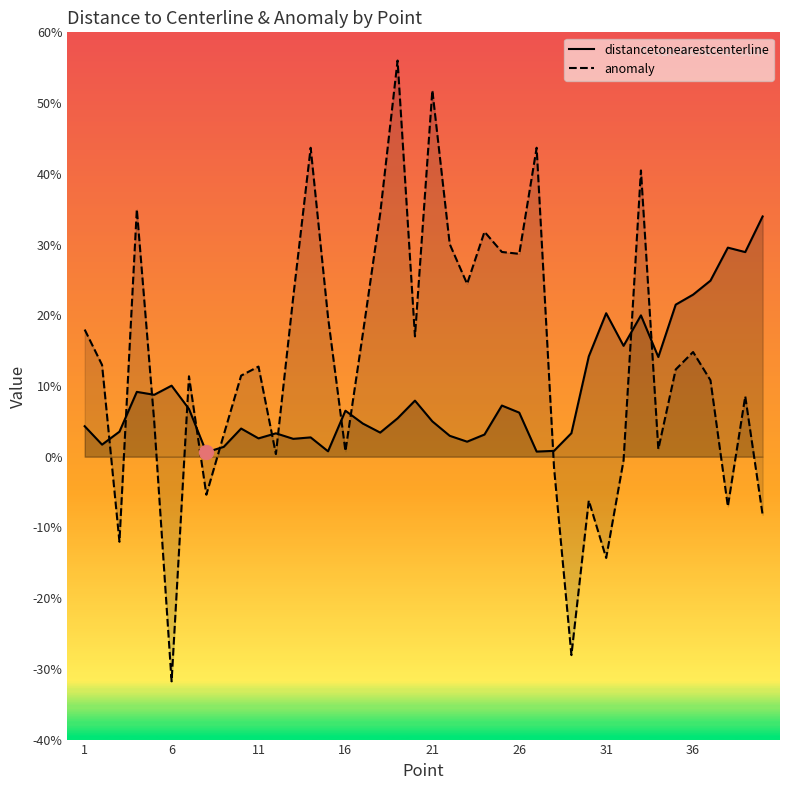

What are all the series names shown in the legend?

distancetonearestcenterline, anomaly